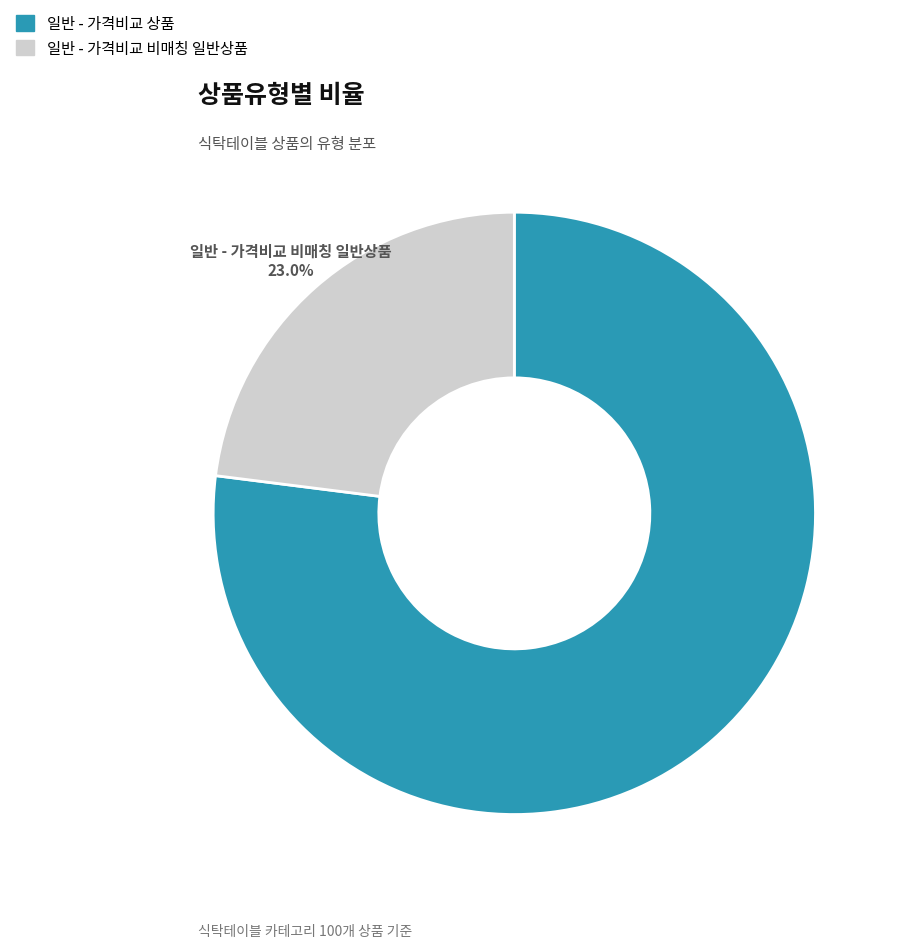

To the nearest percent, what portion does 일반 - 가격비교 상품 represent?

77%